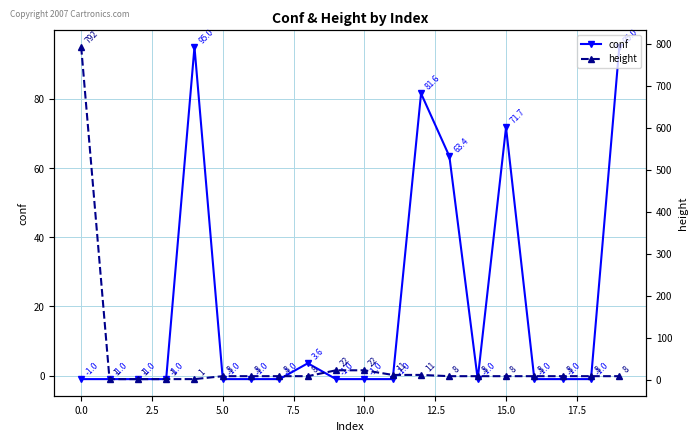

Rank the series by their maximum value, from highest to lowest.

height, conf